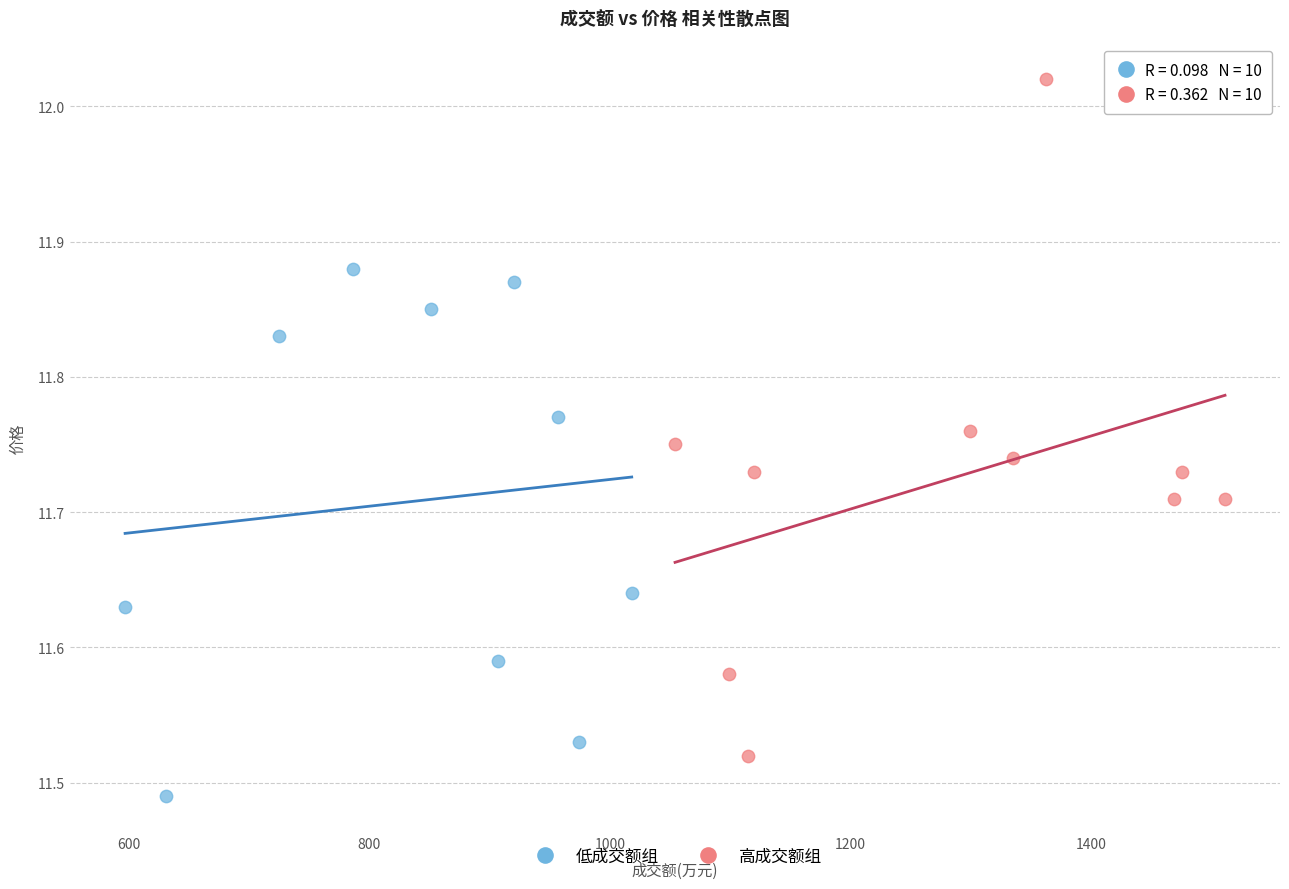

Which series contains the lowest Y value?

低成交额组